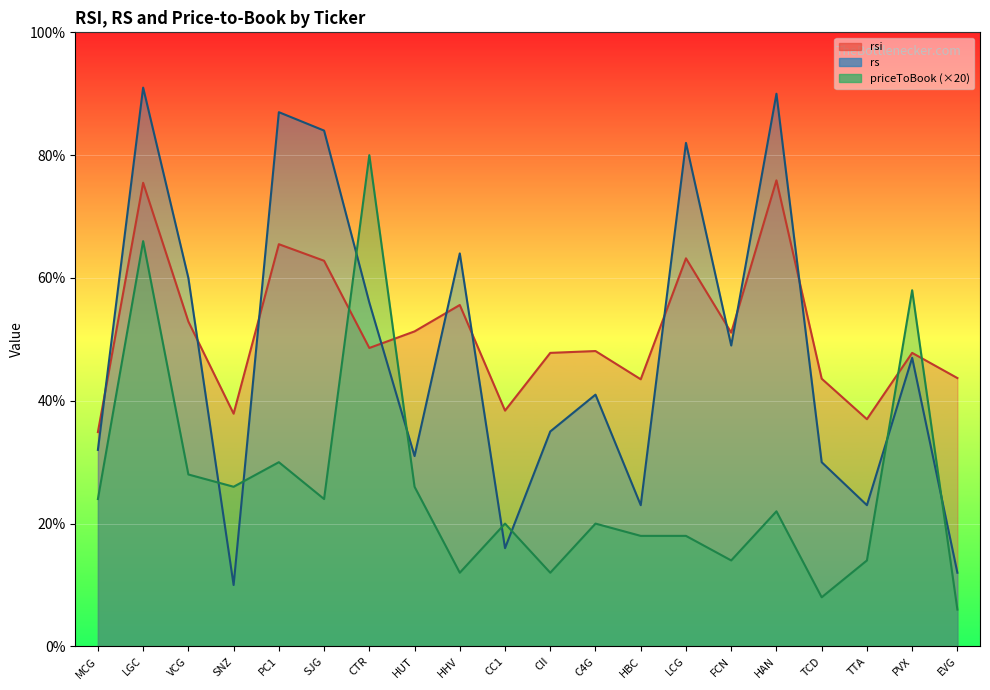

At which category does rsi reach its first local valley?

SNZ